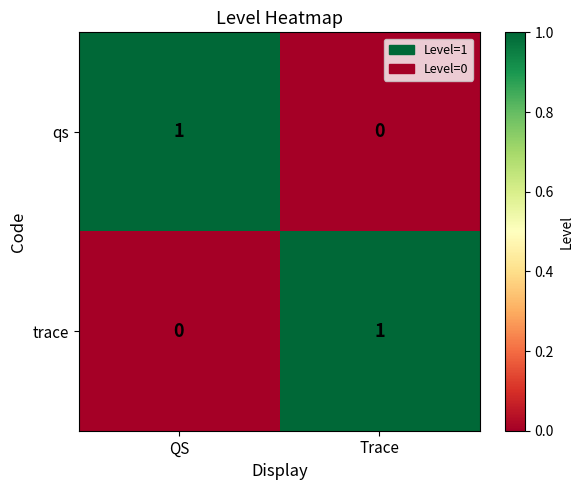

Reading left to right, extract all data points from this chart.

qs: 1	0
trace: 0	1